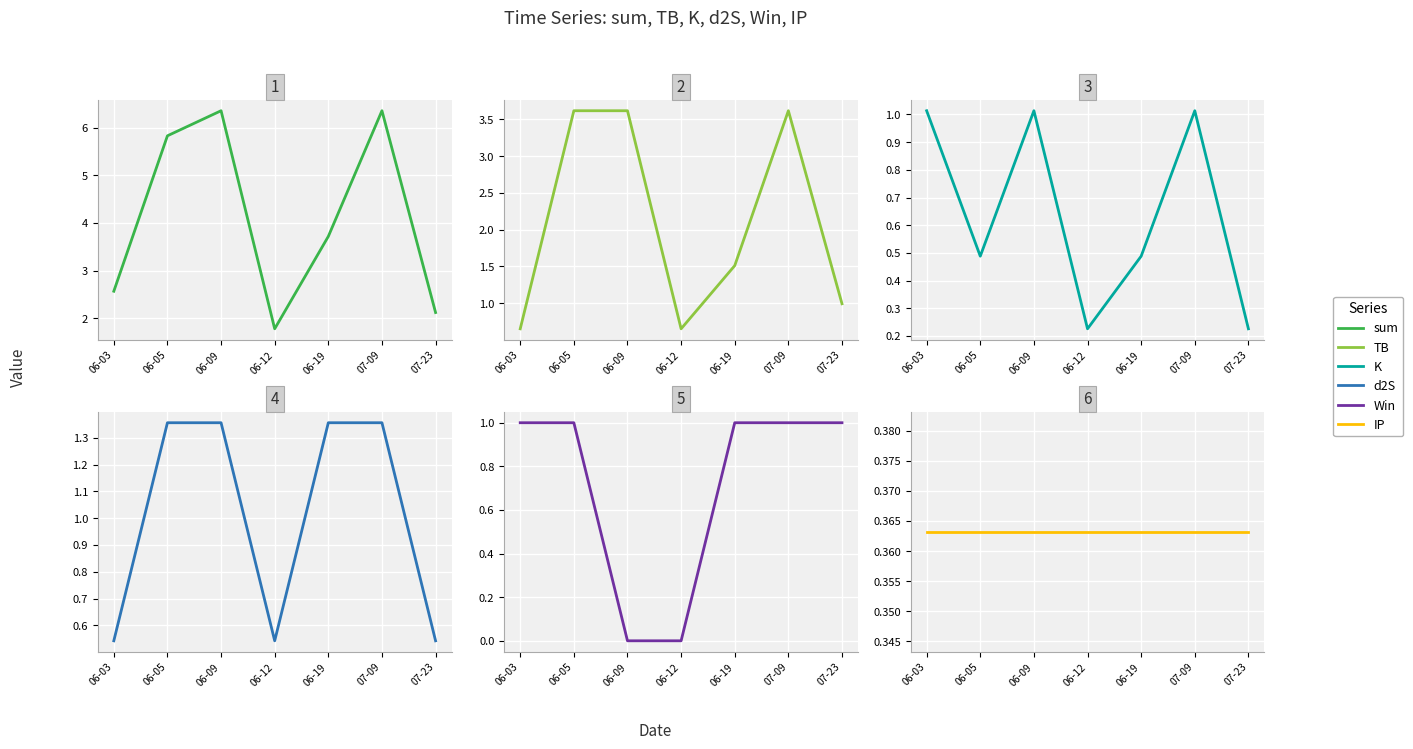

What is the total value across all series at 06-05?

12.7